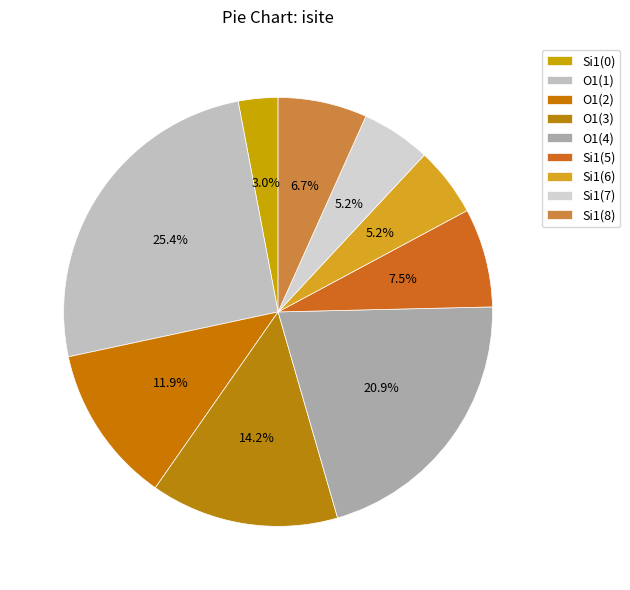

How many segments does this pie chart have?

9